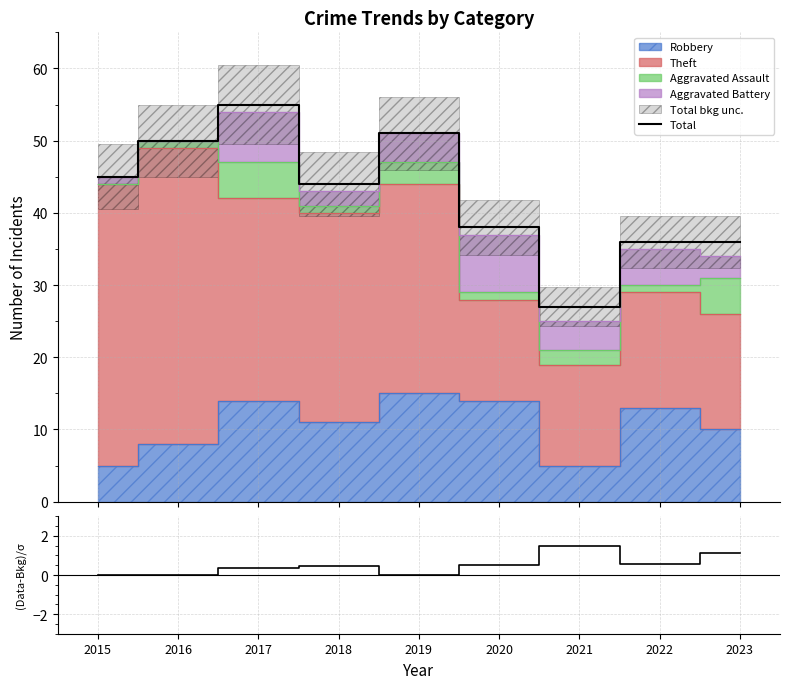

Is it true that (Data-Bkg)/σ equals 0.4 at 2023?

False